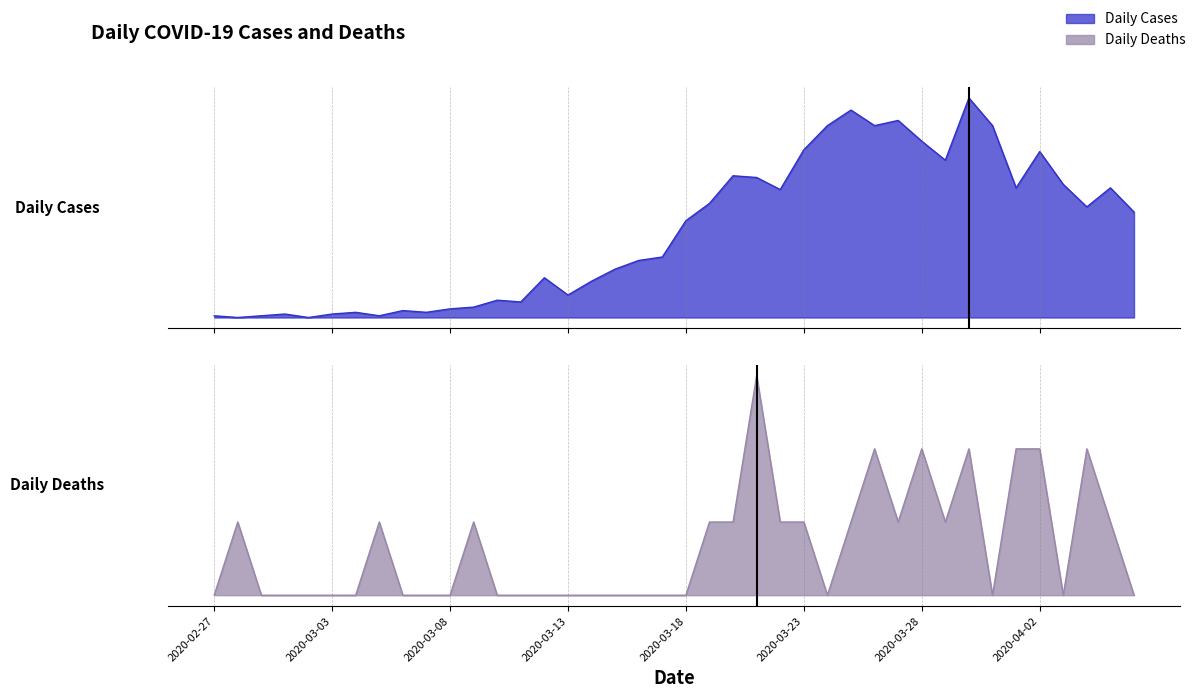

At which category is the sum across all series the highest?

2020-03-30